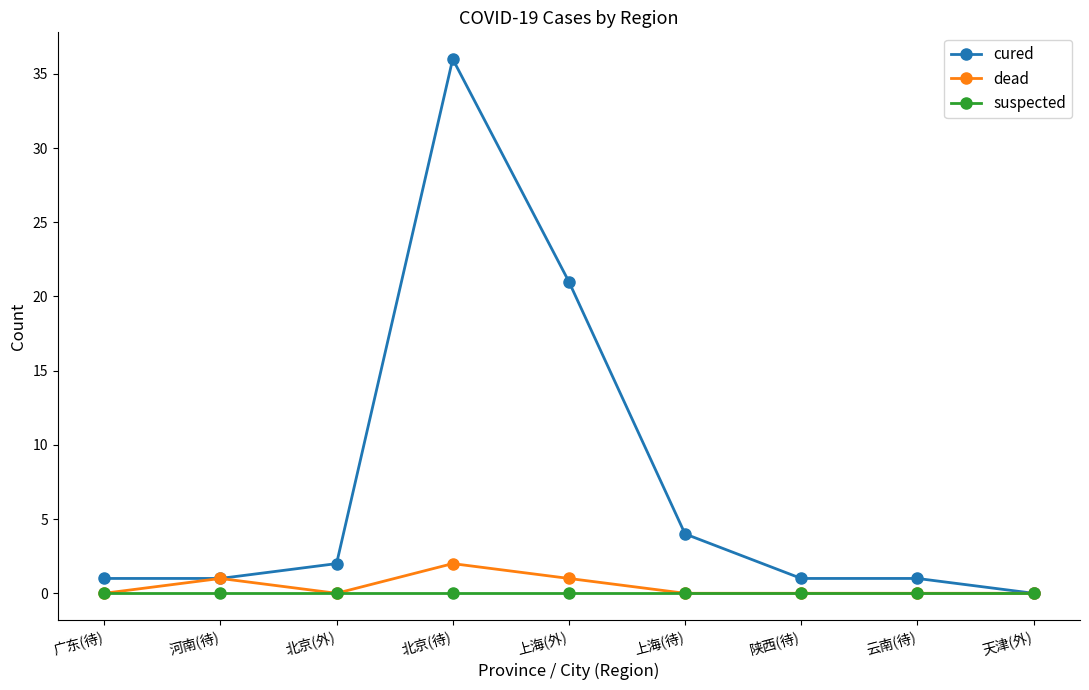

At how many categories does at least one series exceed 20?

2